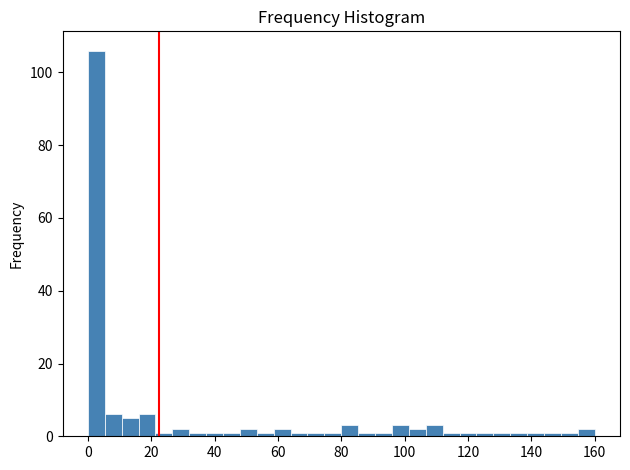

Read against the x-axis, roughly where is the centre of the tallest bar?

2